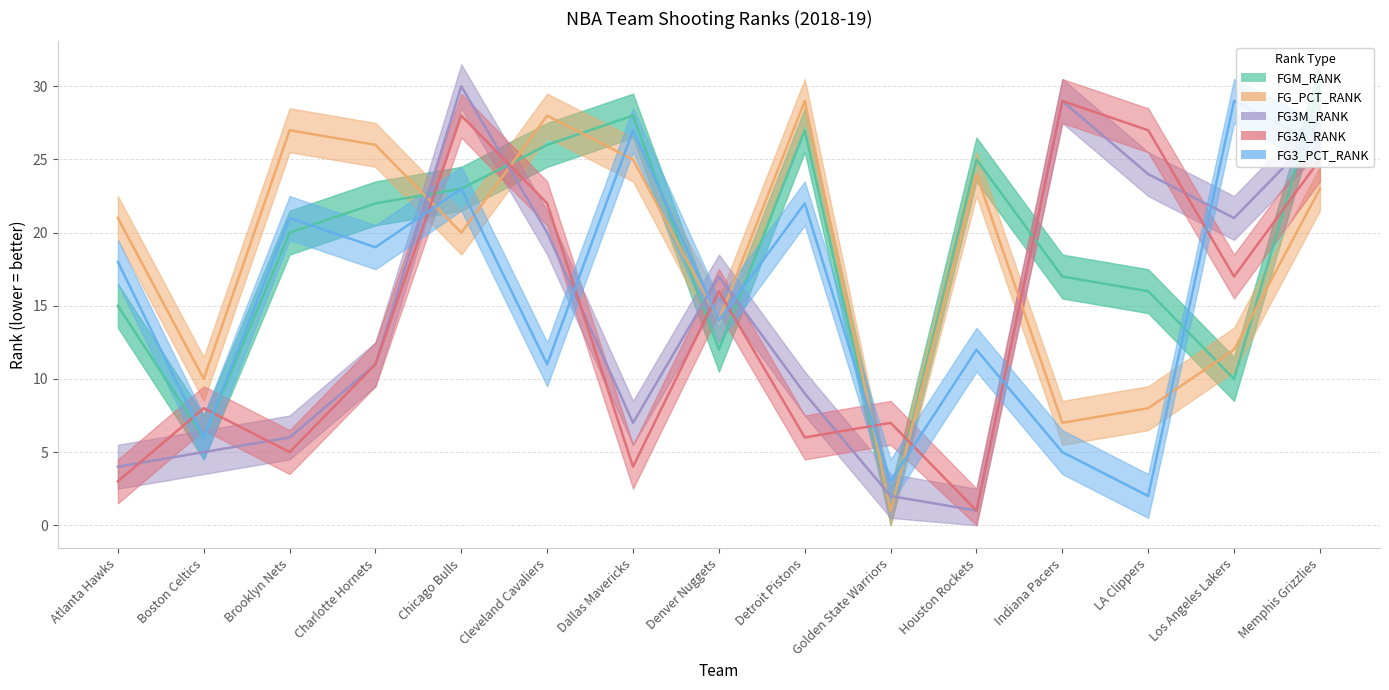

What value does the FG3_PCT_RANK series have at Indiana Pacers?

5